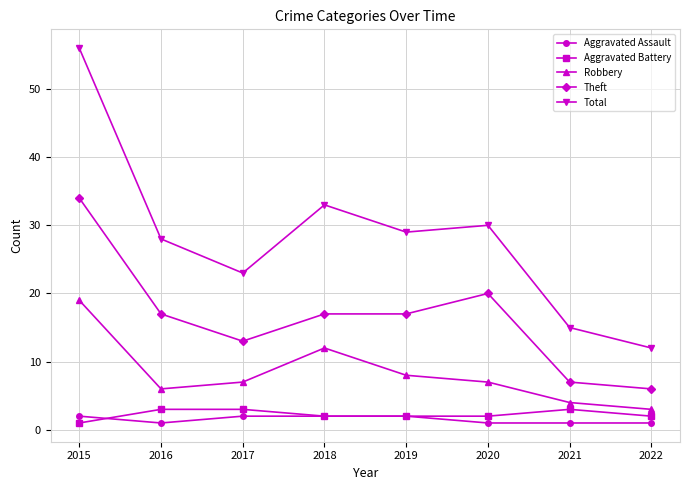

What is the spread (max minus min) of values at 2019?

27